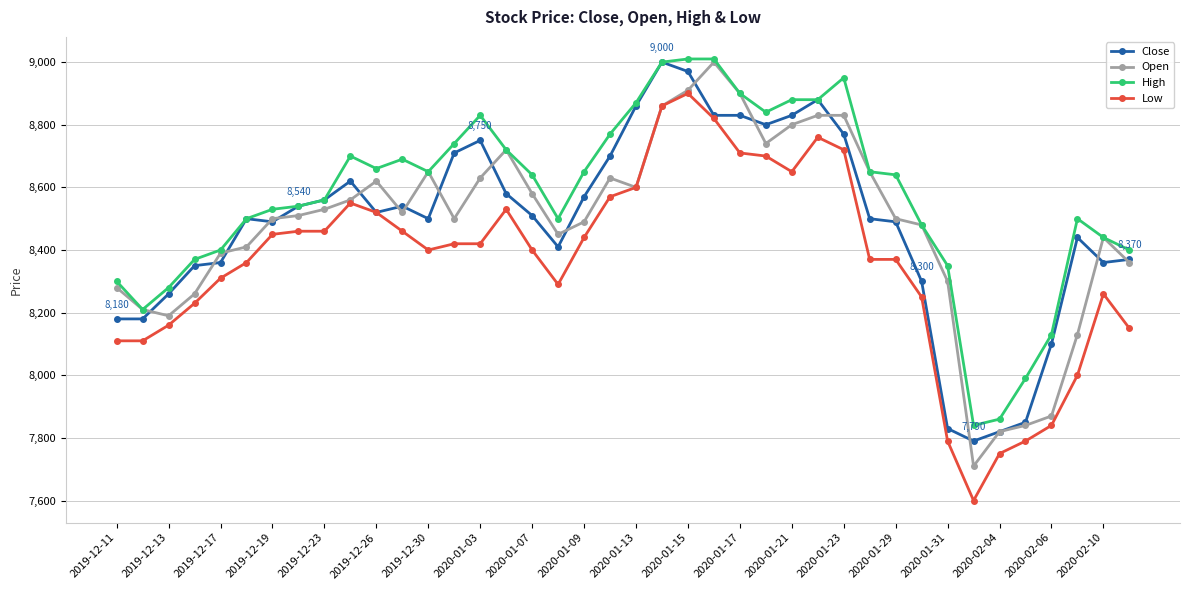

What is the highest value of the Low series?

8900